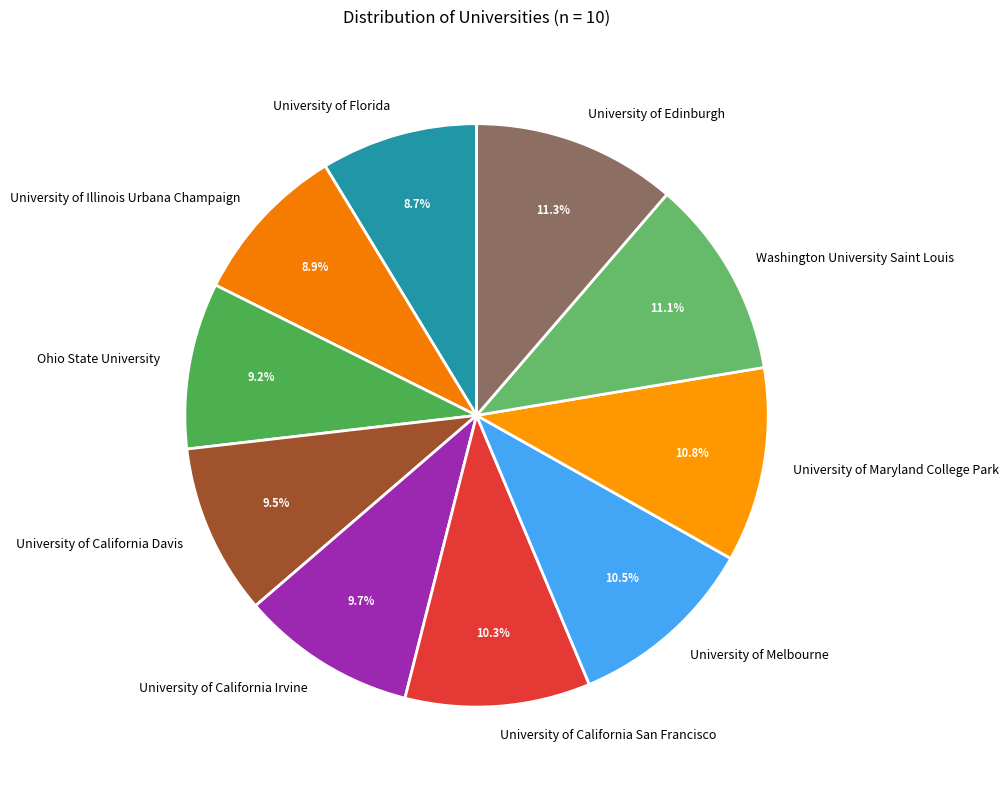

What is the ratio of the value at Washington University Saint Louis to the value at University of Florida?

1.3